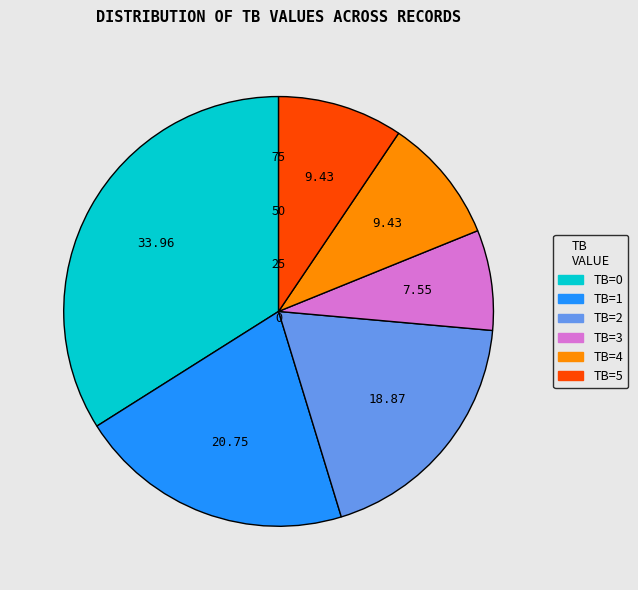

True or false: TB=5 accounts for 9% of the total.

True